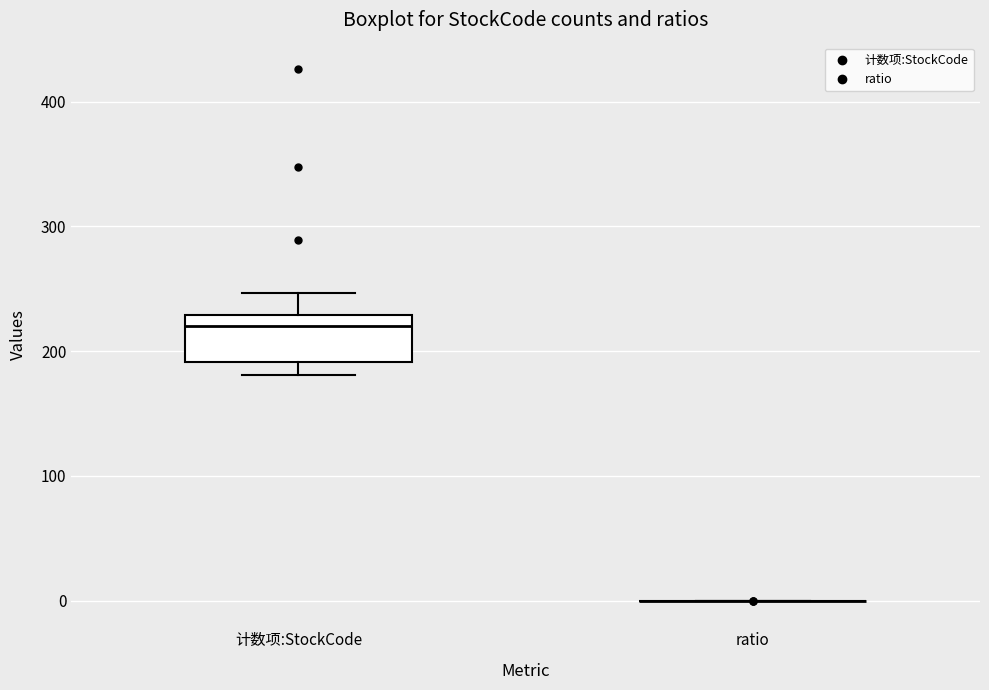

Reading left to right, transcribe this box plot: for each box, give where its median line is, the range the box spans, and where its two whiskers end, as read against the y-axis. The values are not printed on the chart, so give them approximately, as read against the axis.

计数项:StockCode: median 220, box 190 to 230, whiskers 180 to 250
ratio: box collapsed to a line at 0, whiskers 0 to 0